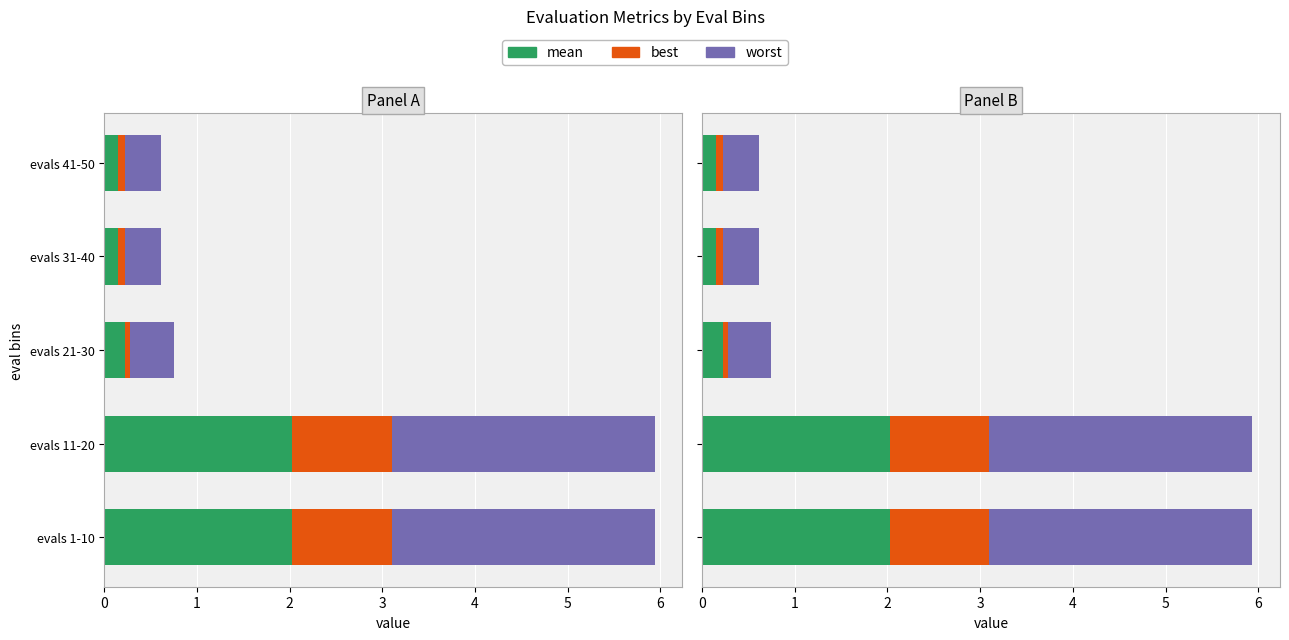

Reading left to right, what are all the values shown in this chart?

mean: 2.0	2.0	0.2	0.2	0.2
best: 1.1	1.1	0.0	0.1	0.1
worst: 2.8	2.8	0.5	0.4	0.4